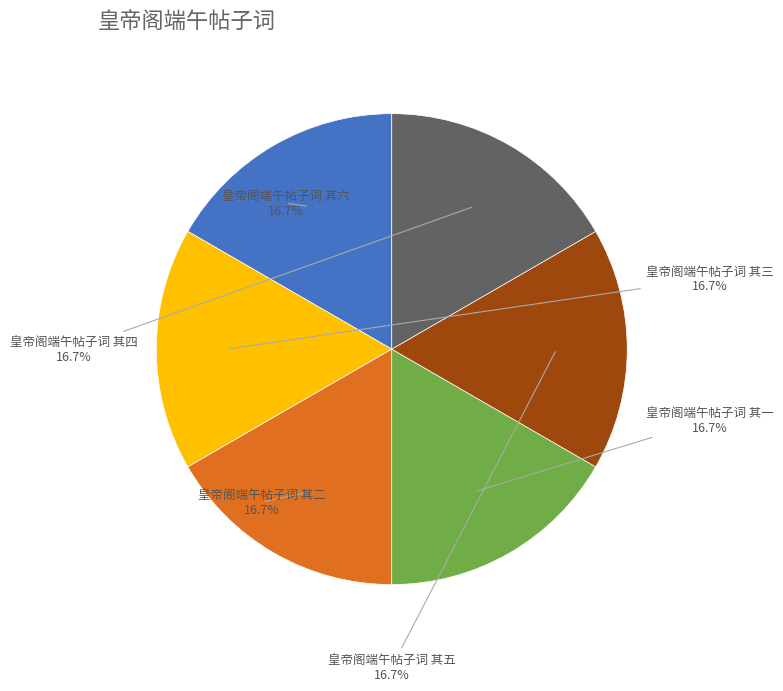

What portion of the pie excludes 皇帝阁端午帖子词 其六?

83.3%